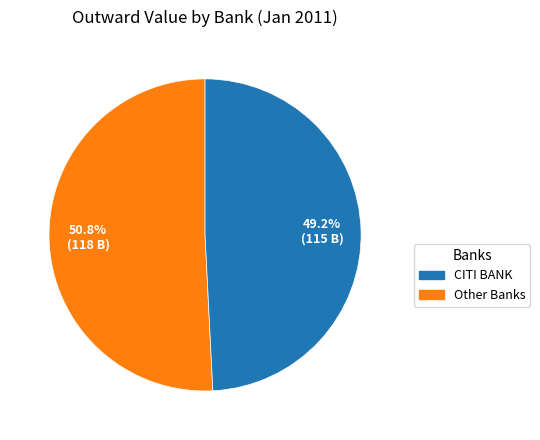

Is there any slice that represents more than half of the pie?

Yes